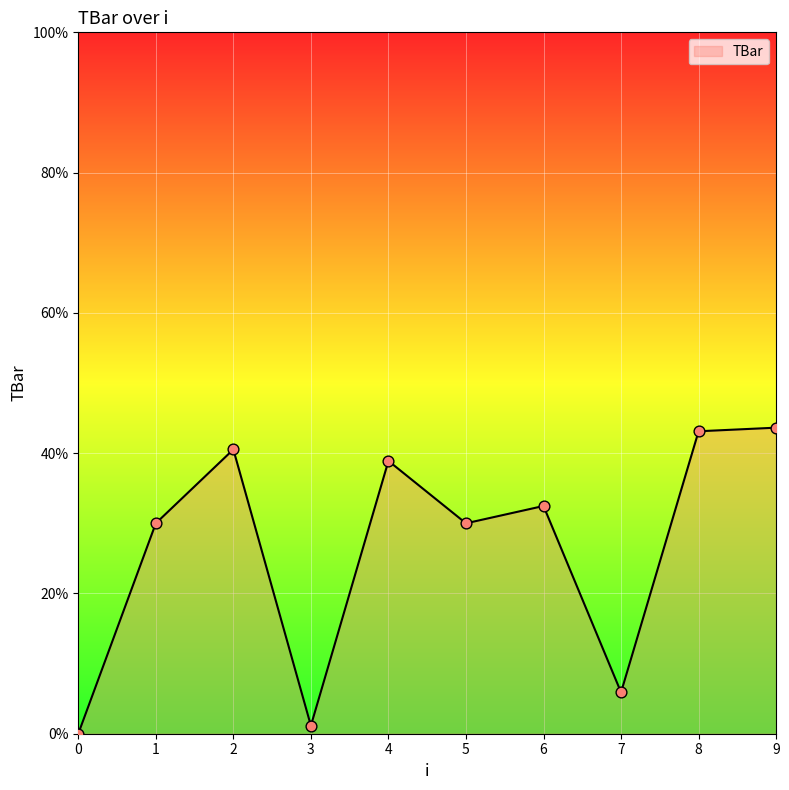

Which has a higher value, 8 or 6?

8